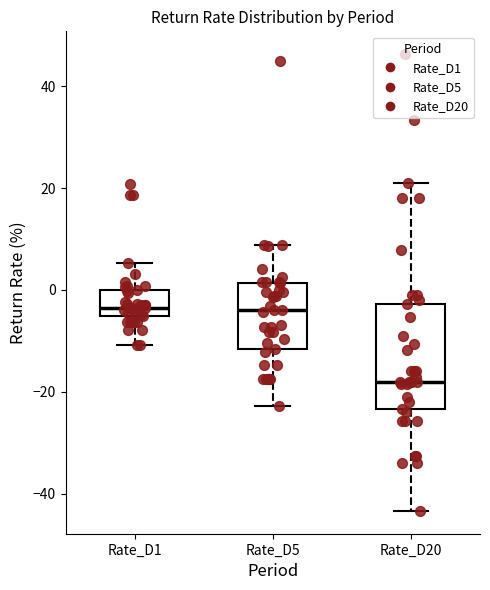

Reading left to right, transcribe this box plot: for each box, give where its median line is, the range the box spans, and where its two whiskers end, as read against the y-axis. The values are not printed on the chart, so give them approximately, as read against the axis.

Rate_D1: median -4, box -6 to 0, whiskers -10 to 6
Rate_D5: median -4, box -12 to 2, whiskers -22 to 8
Rate_D20: median -18, box -24 to -2, whiskers -44 to 20